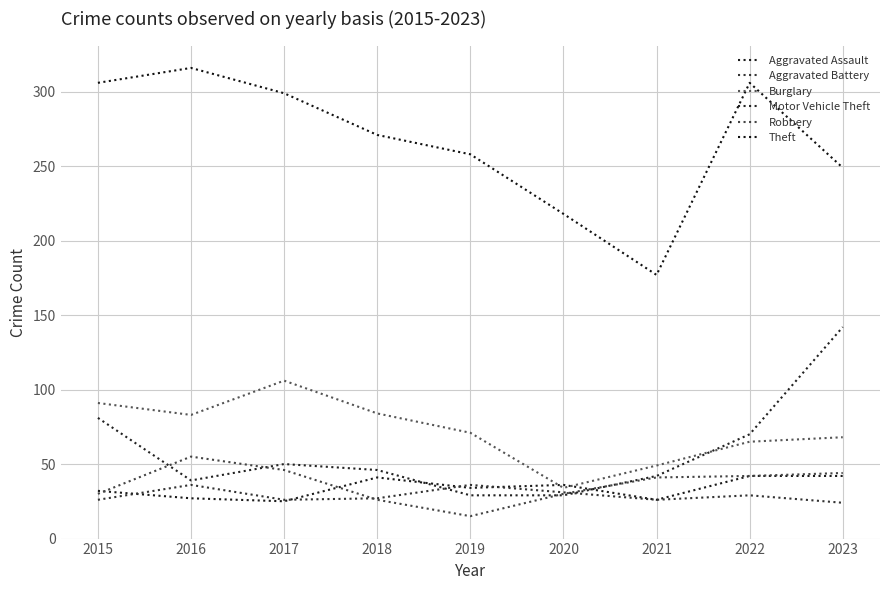

What is the value of the Motor Vehicle Theft point at the 6th from the left?

29